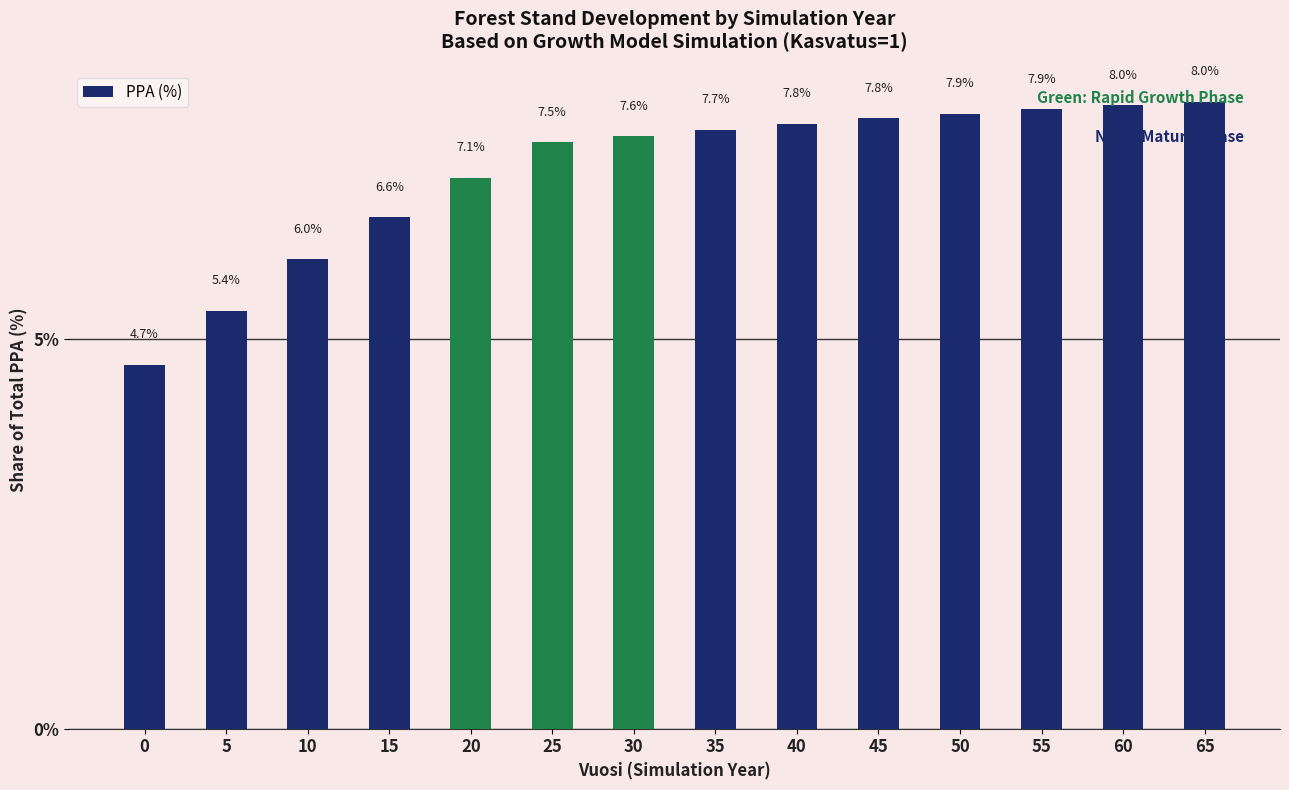

Reading left to right, what are all the values shown in this chart?

0=4.7	5=5.4	10=6.0	15=6.6	20=7.1	25=7.5	30=7.6	35=7.7	40=7.8	45=7.8	50=7.9	55=7.9	60=8.0	65=8.0